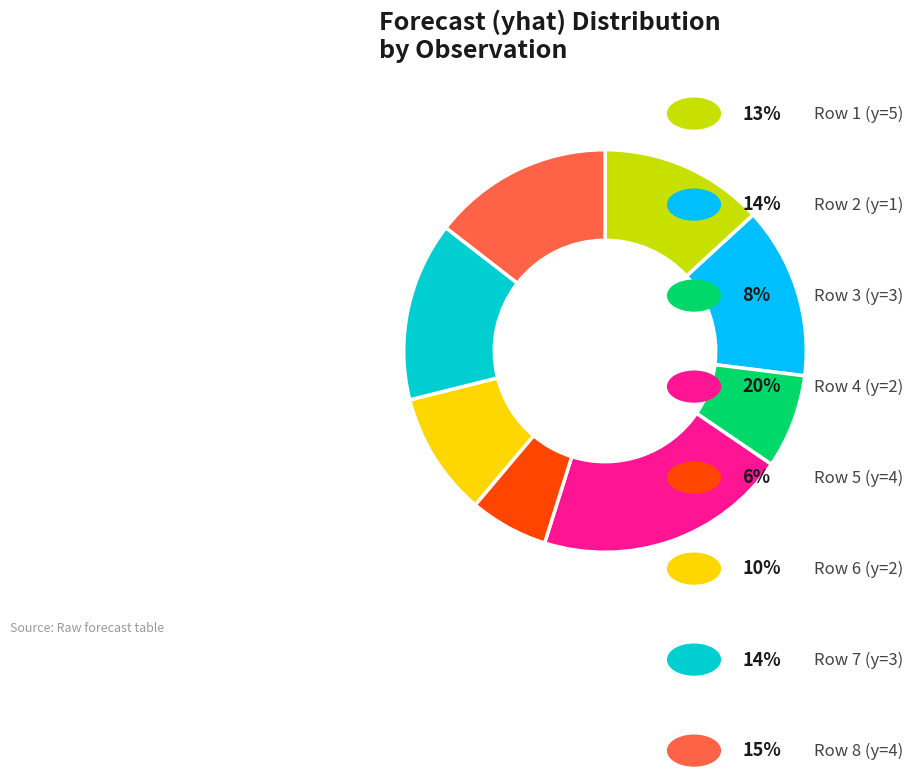

Does any single category account for the majority?

No